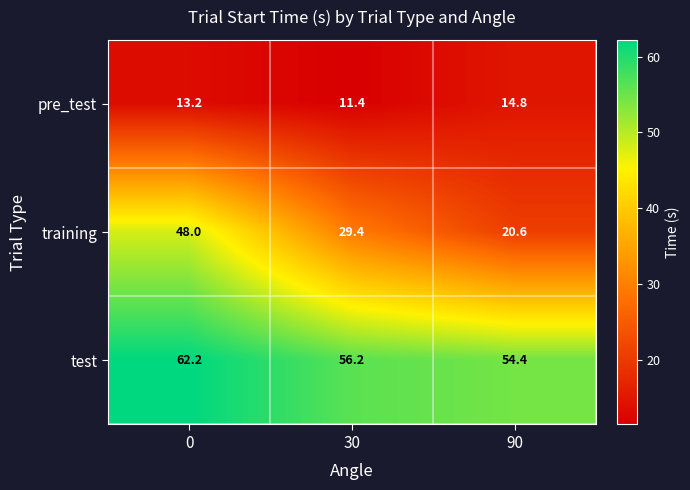

Rank the categories by training value from highest to lowest.

0, 30, 90